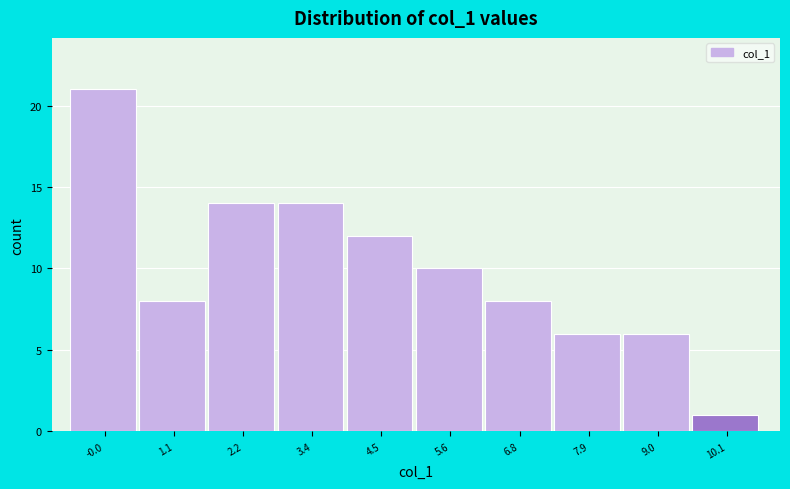

Reading left to right, transcribe all the data shown in this chart.

21	8	14	14	12	10	8	6	6	1